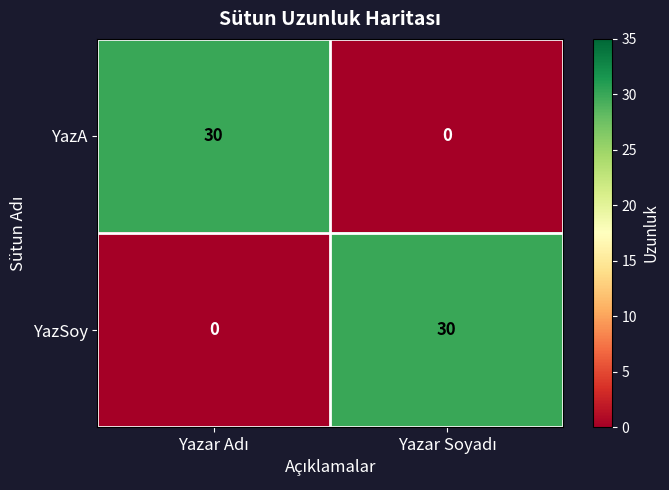

Reading left to right, what are all the values shown in this chart?

YazA: 30	0
YazSoy: 0	30